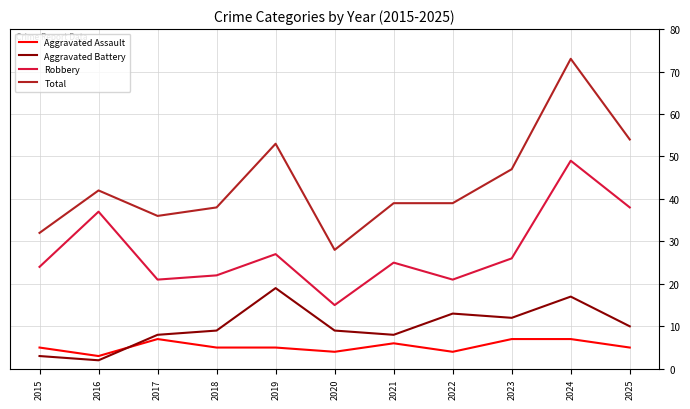

Between 2020 and 2025, which series saw the biggest shift?

Total